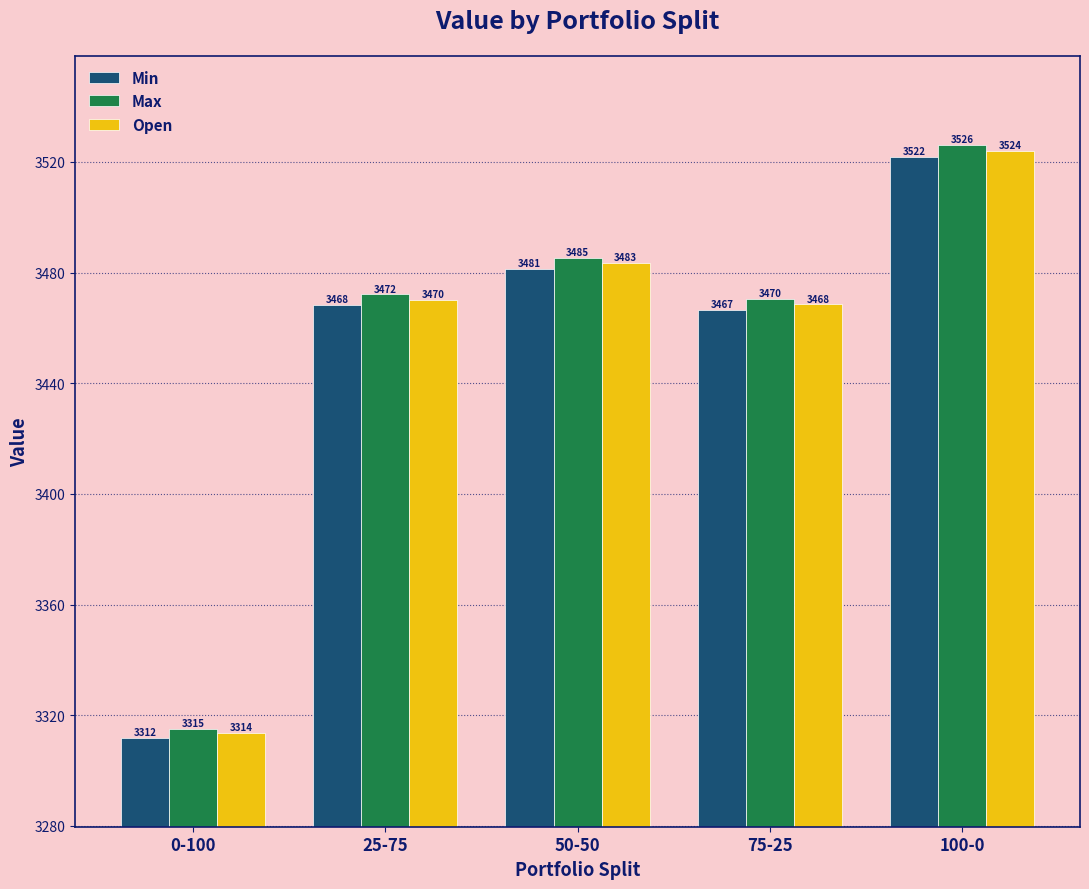

Which category has the lowest value in the Open series?

0-100